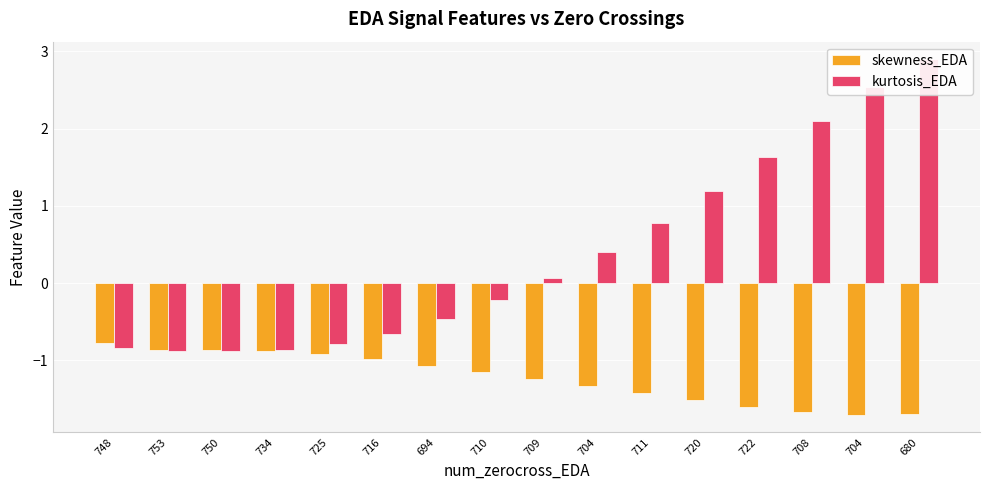

Is the value of kurtosis_EDA at 680 greater than the value of skewness_EDA at 716?

Yes